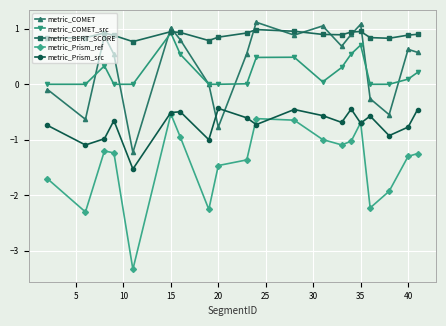

How many categories are shown in the chart?

20